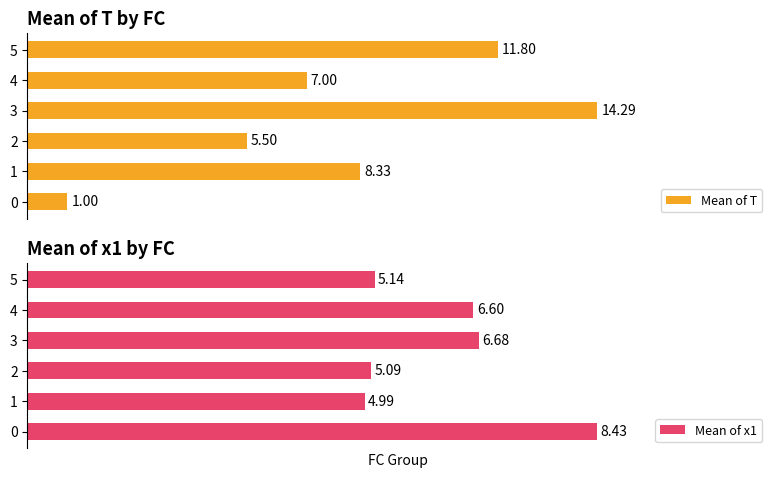

What is the total value across all series at 2?

10.6